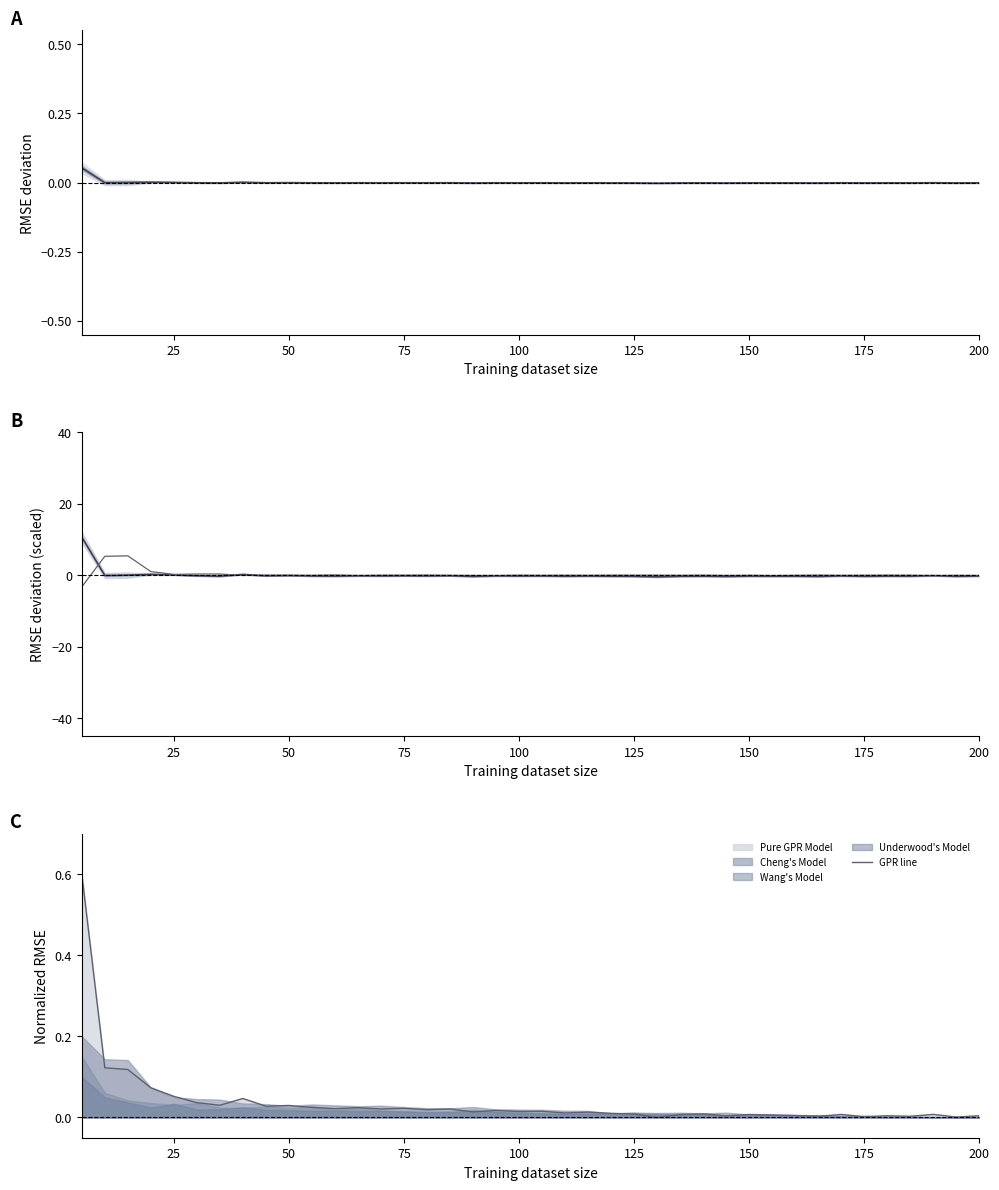

True or false: Pure GPR Model has a value of 0.3 at 75.

False